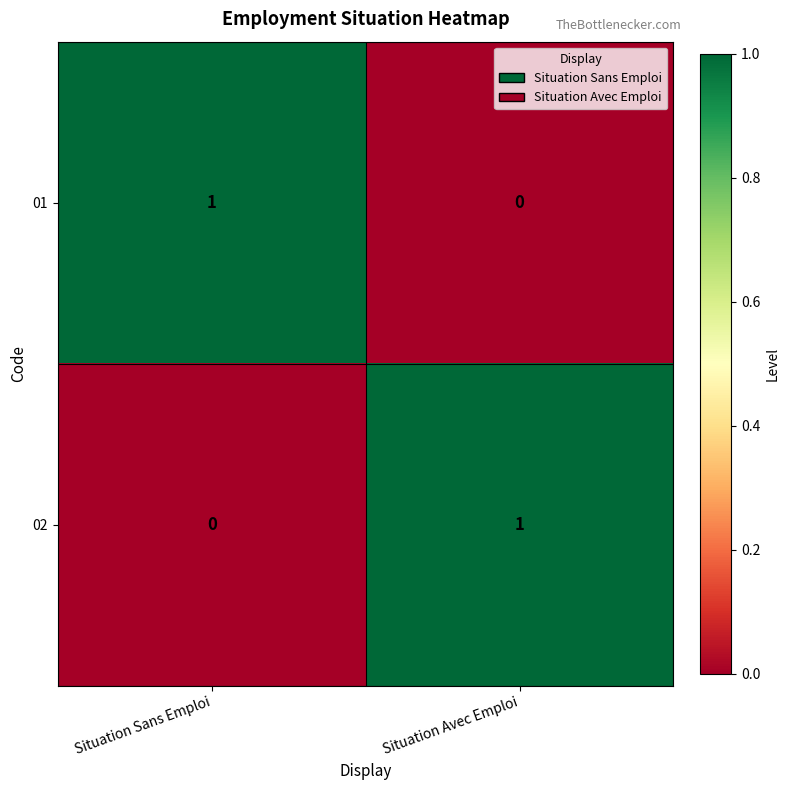

List the labels in order of 01 value, largest first.

Situation Sans Emploi, Situation Avec Emploi